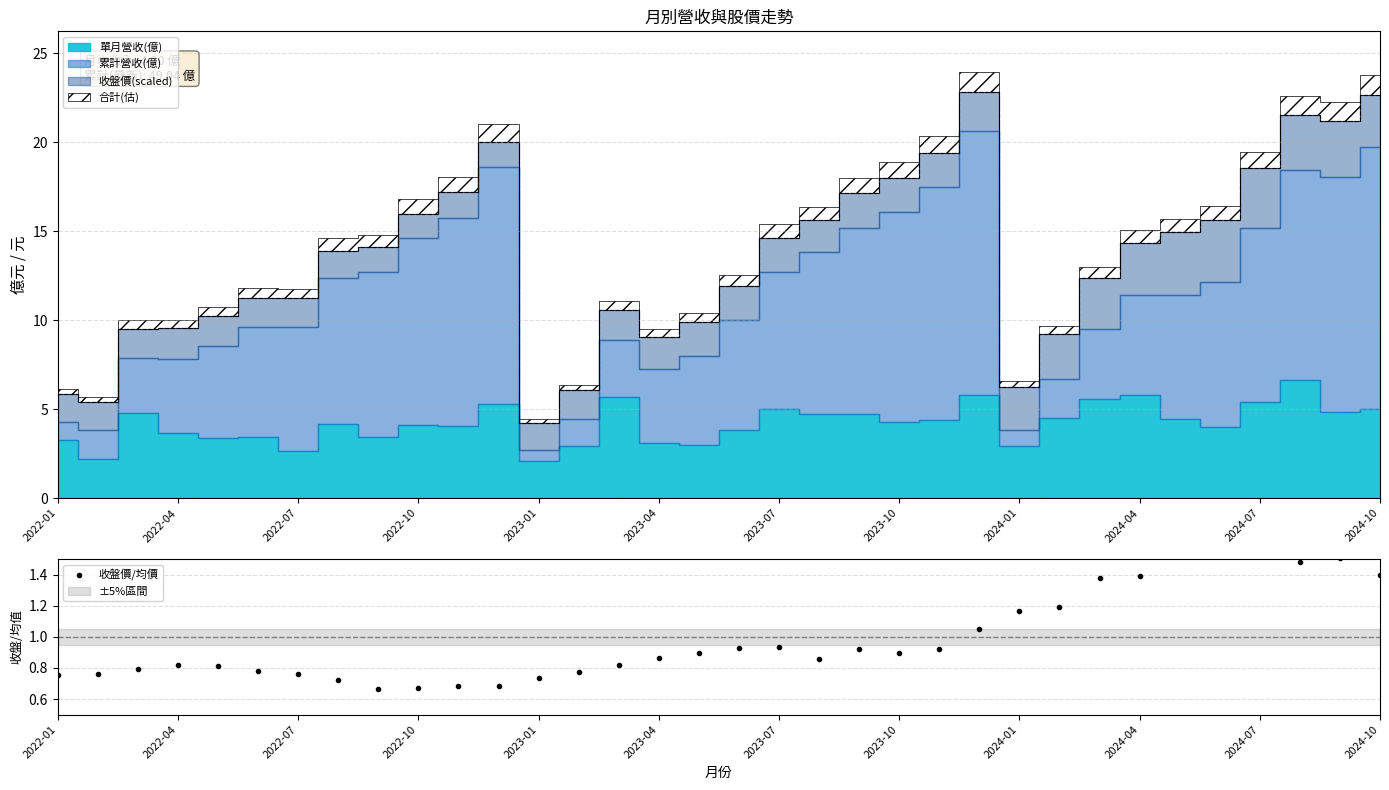

How many lines are shown in the chart?

1